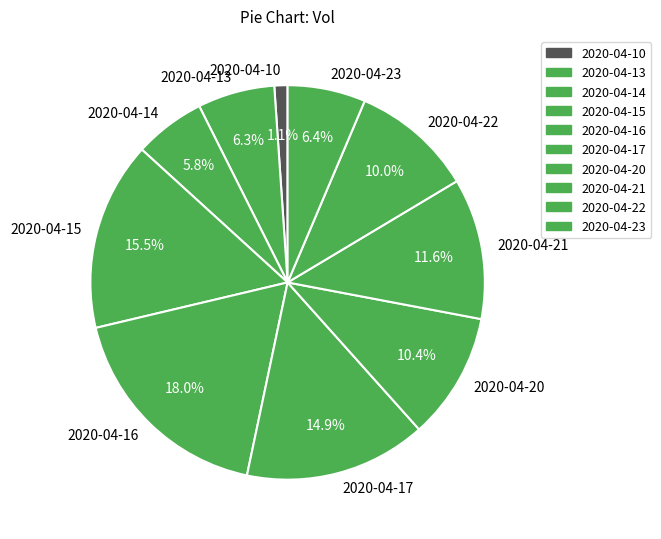

To the nearest percent, what percentage of the pie is 2020-04-21?

12%